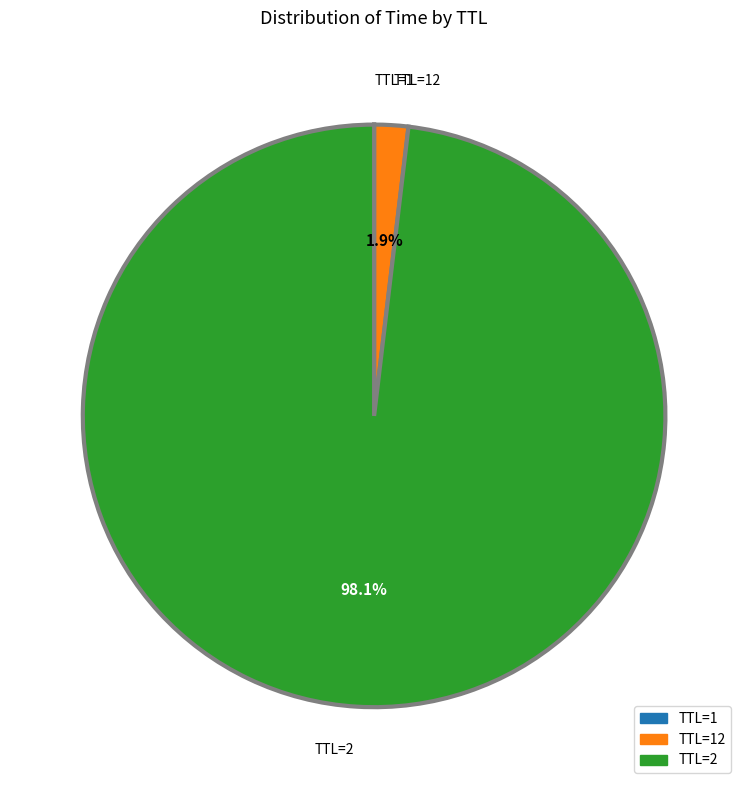

Is there a majority slice in this chart?

Yes